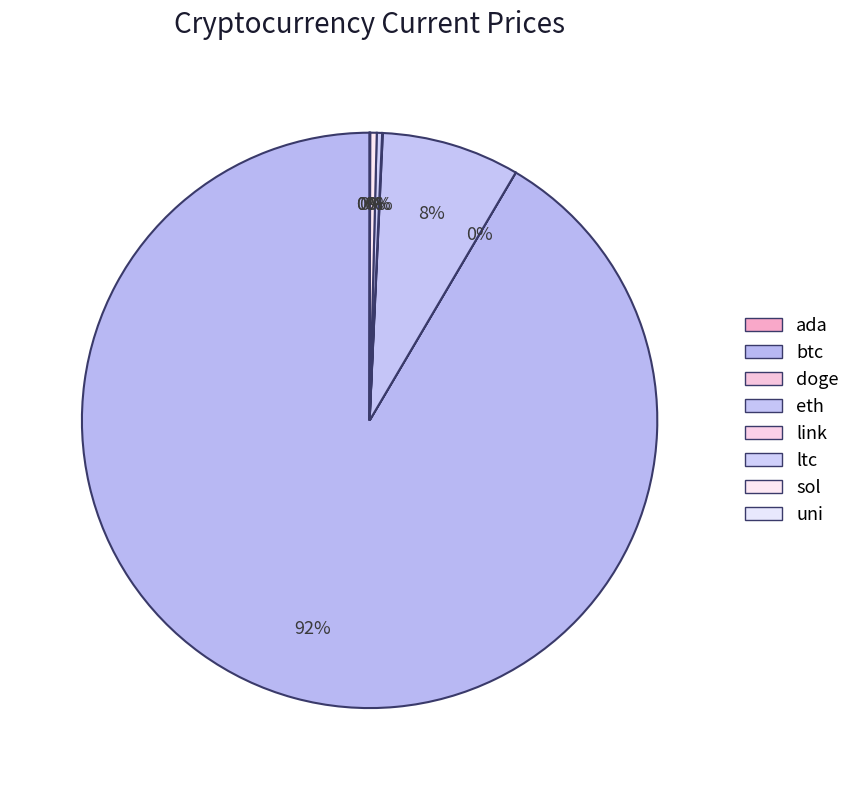

True or false: eth accounts for 1% of the total.

False